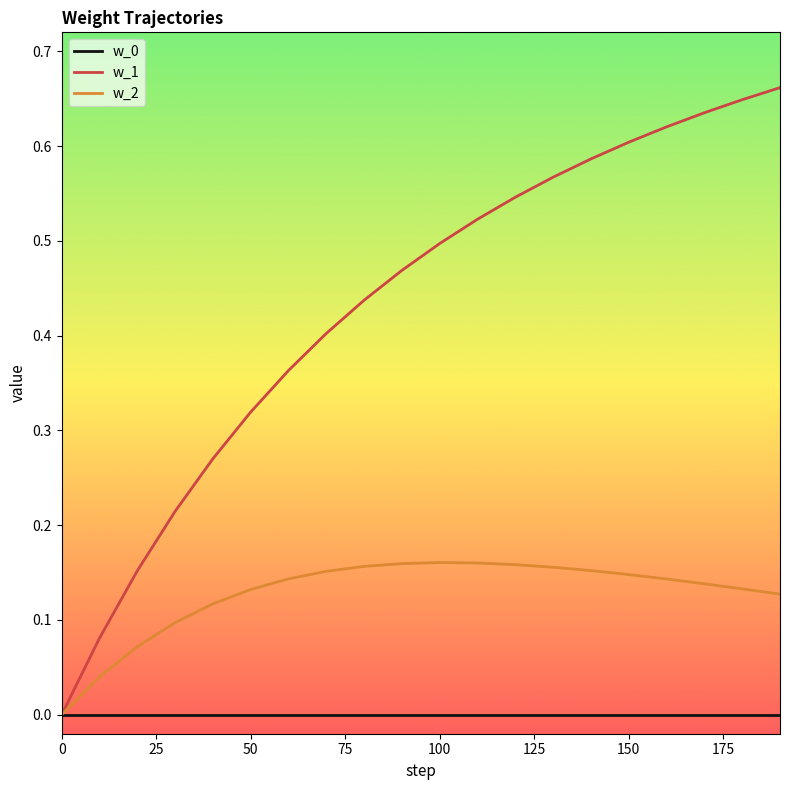

Which series has the widest spread of values?

w_1